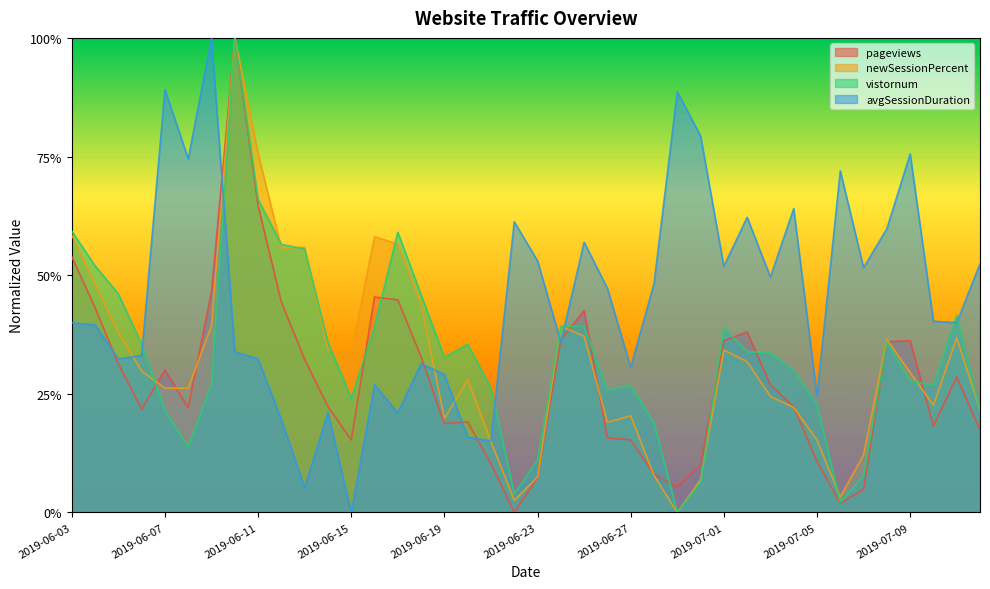

Is it true that avgSessionDuration equals 0.6 at 2019-07-04?

True